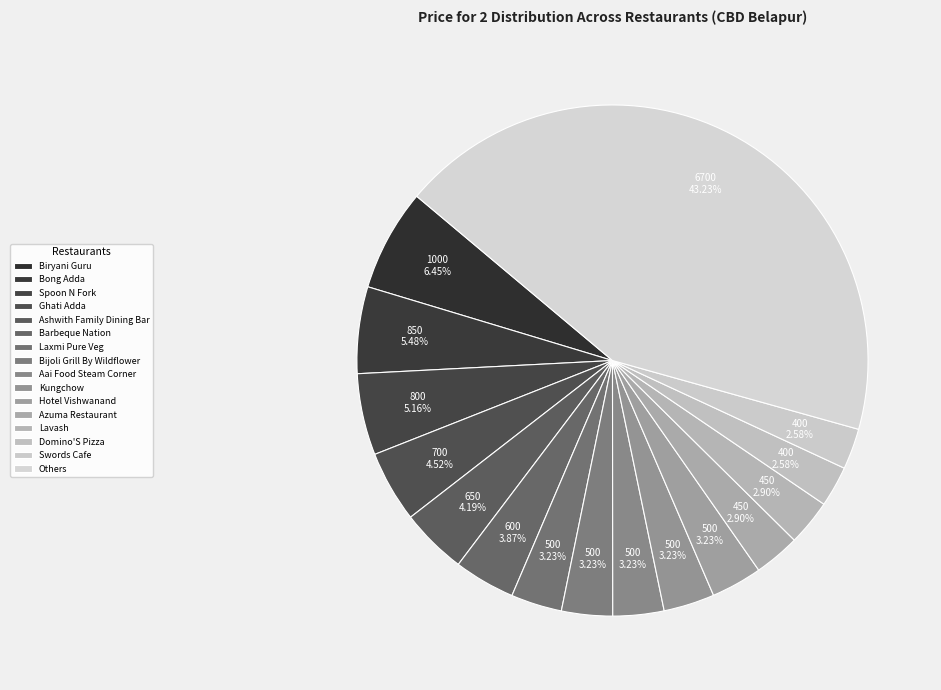

Count the number of slices in the pie.

16